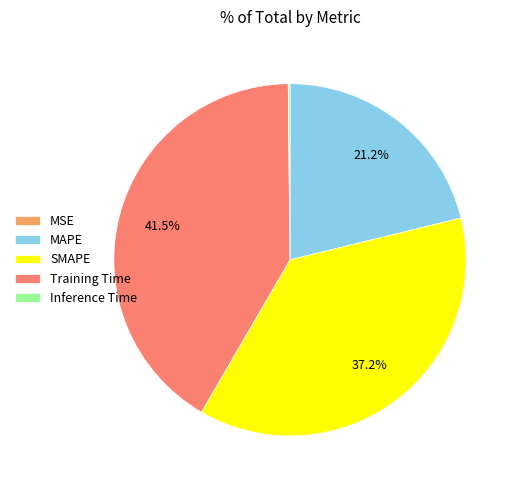

Does any single category account for the majority?

No